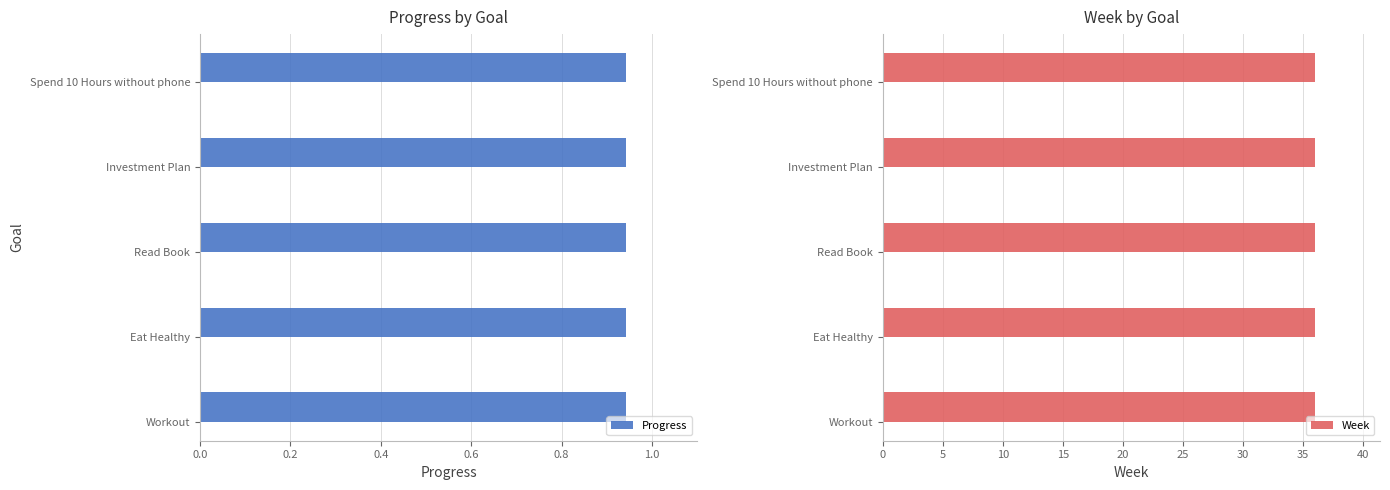

What is the sum of all Progress values?

4.7